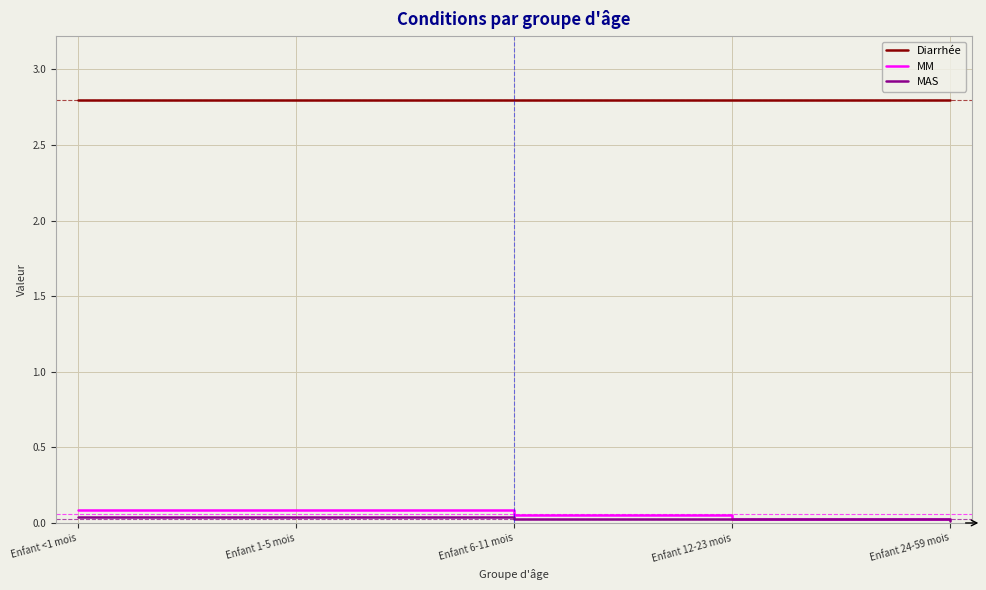

What is the maximum value for Diarrhée?

2.8